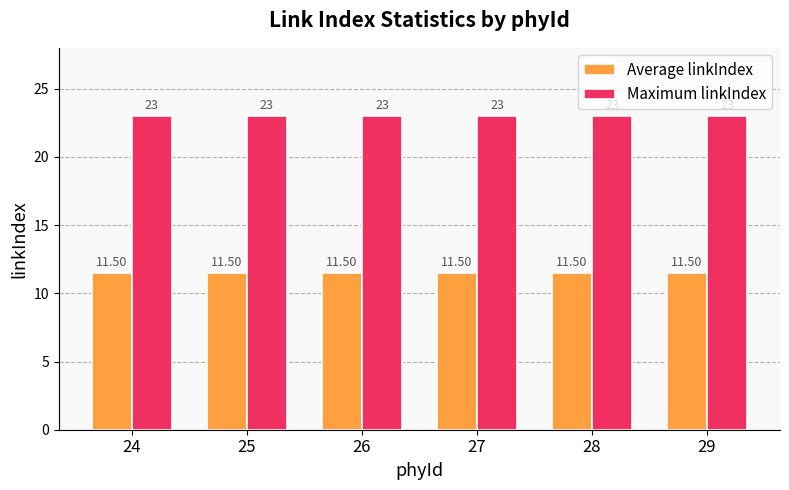

Rank the series at 29 from highest to lowest value.

Maximum linkIndex, Average linkIndex